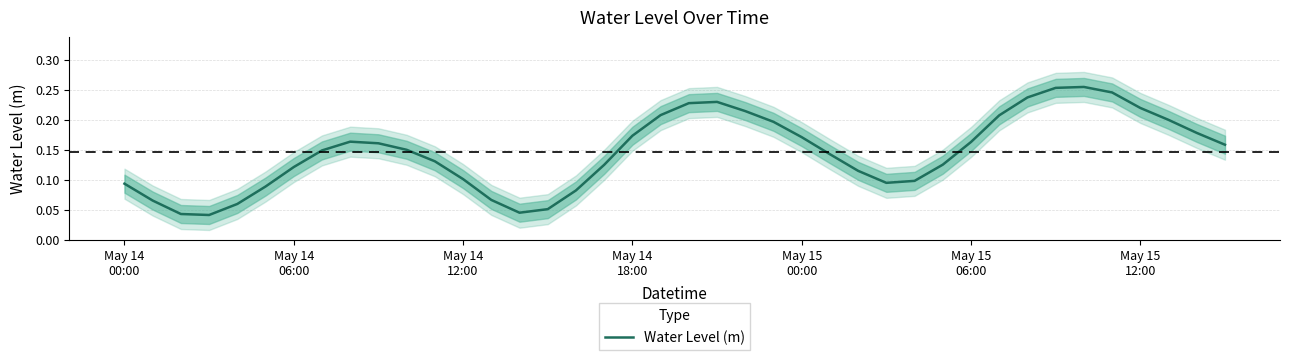

True or false: there are more than 0 points higher than both neighbors.

True